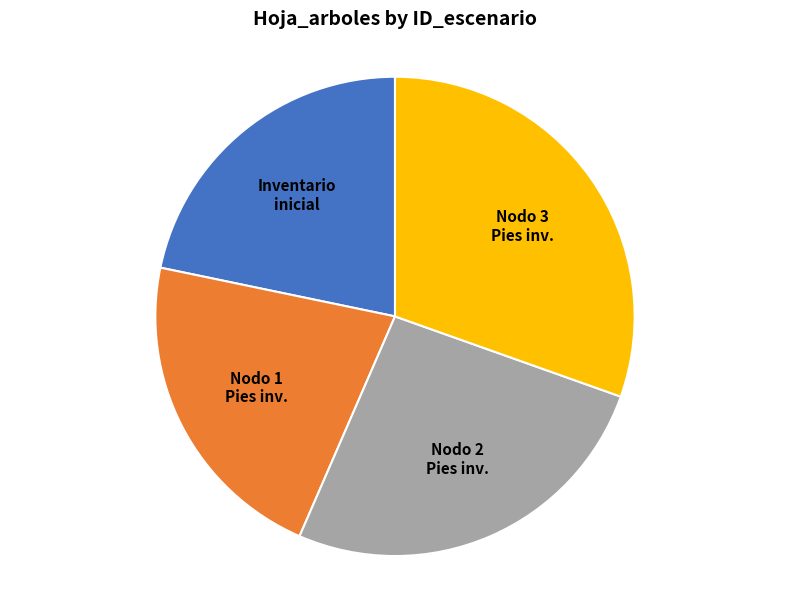

How many segments does this pie chart have?

4